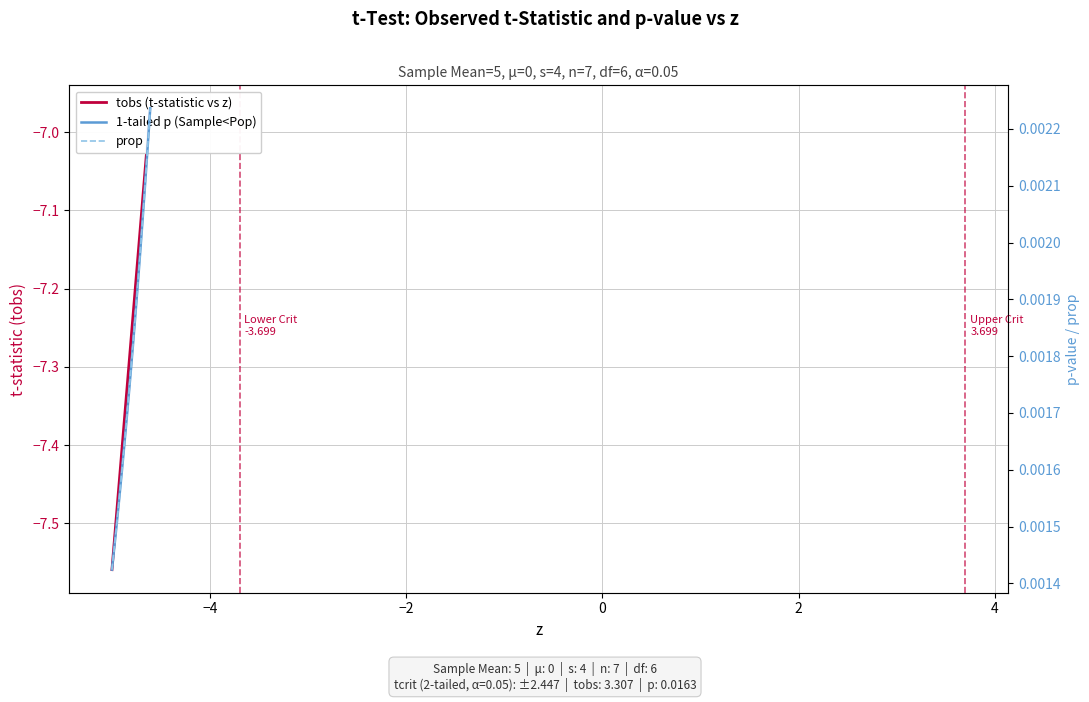

The tobs (t-statistic vs z) series shows -11.8 at 13. True or false?

False